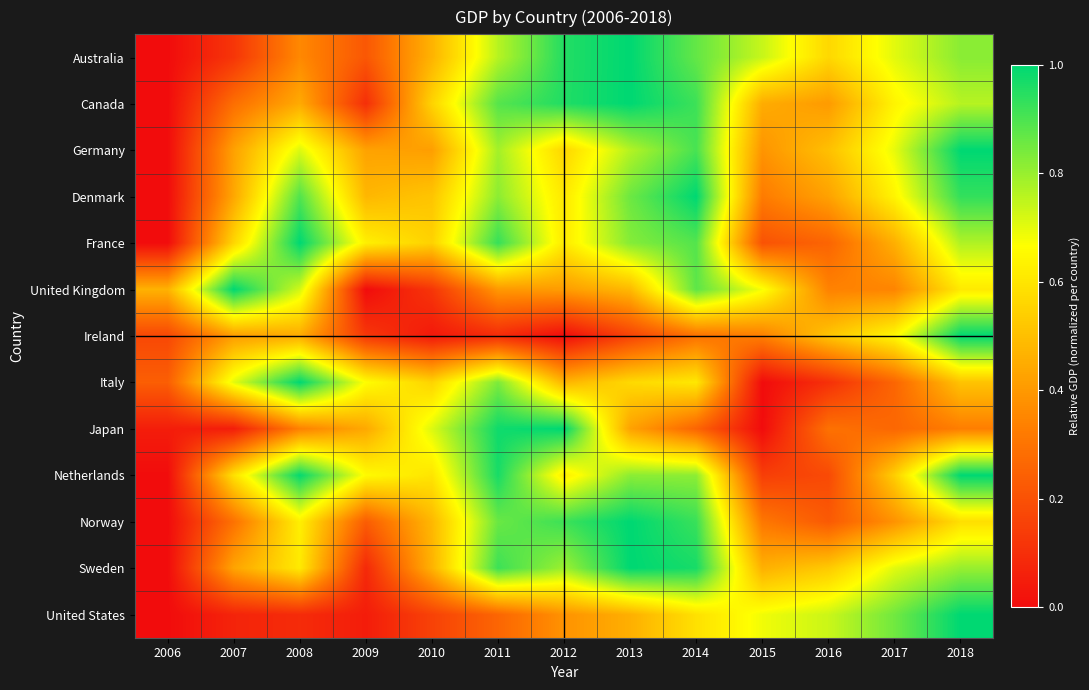

Reading right to left, transcribe all the data shown in this chart.

Australia: 2018=0.8	2017=0.7	2016=0.6	2015=0.7	2014=0.9	2013=1.0	2012=1.0	2011=0.8	2010=0.5	2009=0.2	2008=0.4	2007=0.1	2006=0.0
Canada: 2018=0.8	2017=0.6	2016=0.4	2015=0.5	2014=0.9	2013=1.0	2012=1.0	2011=0.9	2010=0.6	2009=0.1	2008=0.4	2007=0.3	2006=0.0
Germany: 2018=1.0	2017=0.7	2016=0.5	2015=0.4	2014=0.9	2013=0.8	2012=0.6	2011=0.8	2010=0.4	2009=0.4	2008=0.7	2007=0.4	2006=0.0
Denmark: 2018=0.9	2017=0.6	2016=0.4	2015=0.3	2014=1.0	2013=0.9	2012=0.6	2011=0.8	2010=0.5	2009=0.5	2008=0.9	2007=0.4	2006=0.0
France: 2018=0.8	2017=0.5	2016=0.3	2015=0.2	2014=0.9	2013=0.8	2012=0.6	2011=0.9	2010=0.5	2009=0.6	2008=1.0	2007=0.6	2006=0.0
United Kingdom: 2018=0.6	2017=0.3	2016=0.3	2015=0.7	2014=0.9	2013=0.5	2012=0.4	2011=0.4	2010=0.1	2009=0.0	2008=0.7	2007=1.0	2006=0.5
Ireland: 2018=1.0	2017=0.7	2016=0.5	2015=0.3	2014=0.3	2013=0.2	2012=0.0	2011=0.1	2010=0.0	2009=0.1	2008=0.4	2007=0.4	2006=0.2
Italy: 2018=0.5	2017=0.3	2016=0.1	2015=0.0	2014=0.6	2013=0.6	2012=0.5	2011=0.8	2010=0.6	2009=0.7	2008=1.0	2007=0.7	2006=0.2
Japan: 2018=0.3	2017=0.3	2016=0.3	2015=0.0	2014=0.3	2013=0.4	2012=1.0	2011=1.0	2010=0.7	2009=0.4	2008=0.3	2007=0.1	2006=0.1
Netherlands: 2018=1.0	2017=0.5	2016=0.2	2015=0.1	2014=0.8	2013=0.8	2012=0.6	2011=1.0	2010=0.6	2009=0.7	2008=1.0	2007=0.6	2006=0.0
Norway: 2018=0.6	2017=0.4	2016=0.2	2015=0.3	2014=0.9	2013=1.0	2012=0.9	2011=0.9	2010=0.5	2009=0.2	2008=0.6	2007=0.3	2006=0.0
Sweden: 2018=0.8	2017=0.7	2016=0.5	2015=0.5	2014=1.0	2013=1.0	2012=0.8	2011=0.9	2010=0.5	2009=0.1	2008=0.6	2007=0.4	2006=0.0
United States: 2018=1.0	2017=0.9	2016=0.7	2015=0.7	2014=0.6	2013=0.5	2012=0.4	2011=0.3	2010=0.2	2009=0.0	2008=0.1	2007=0.1	2006=0.0